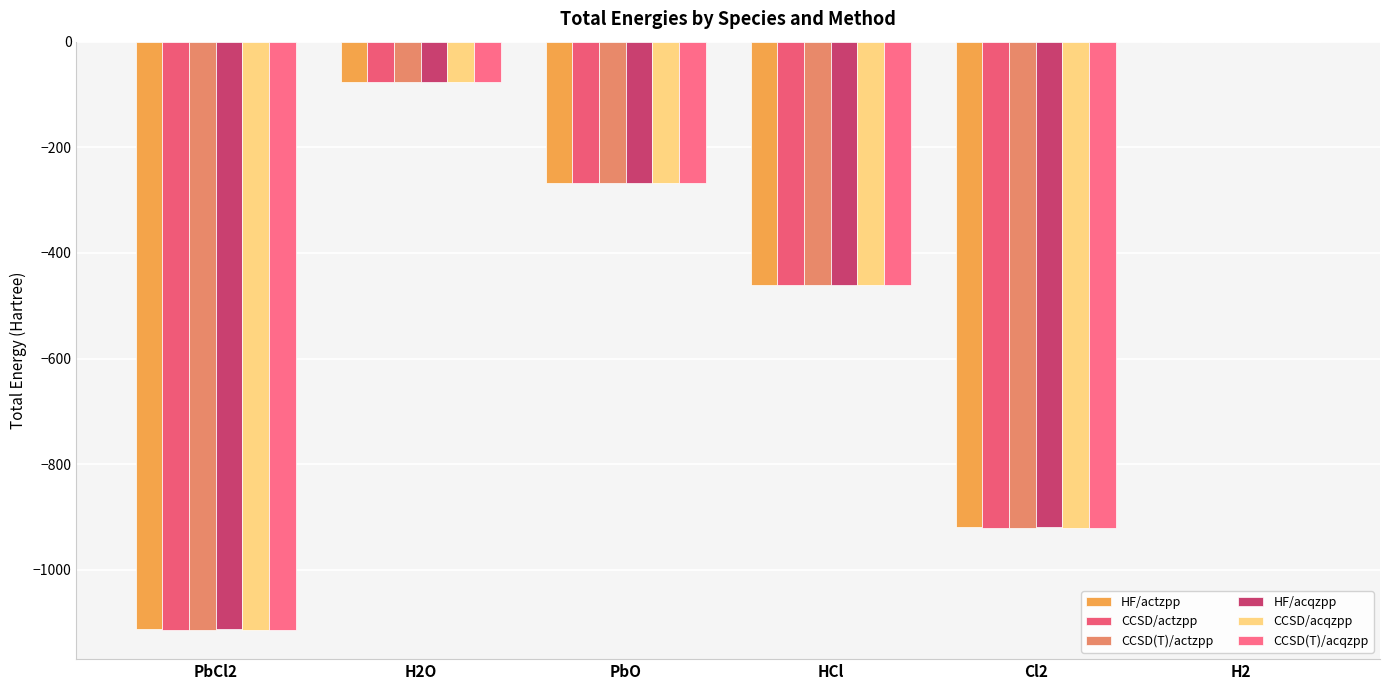

What is the greatest value displayed?

-1.1